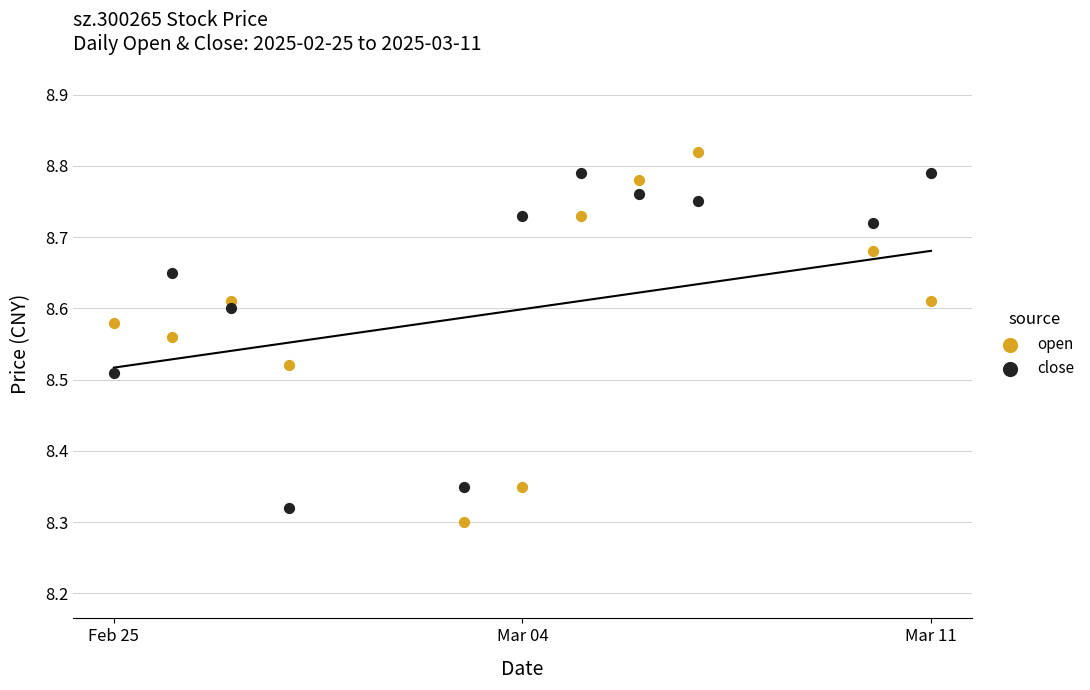

Across all data points, what is the range of X values (max minus min)?

14.0